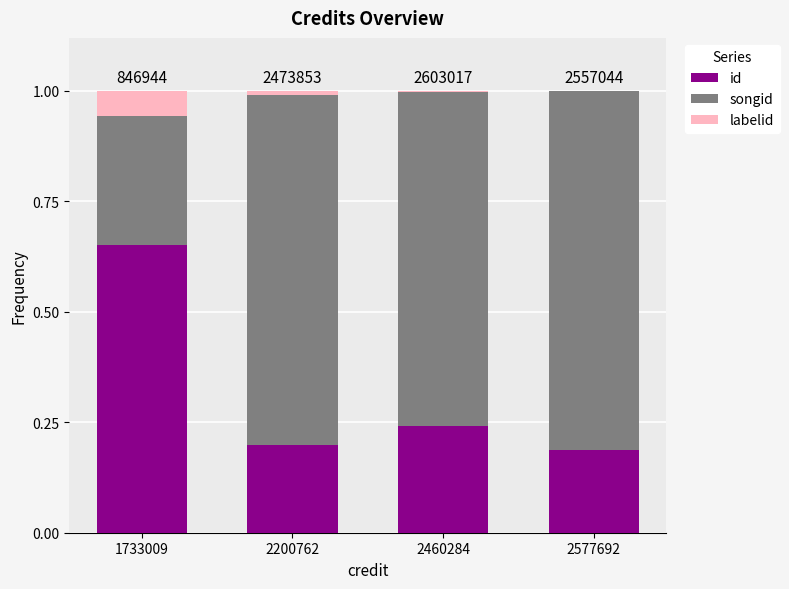

What is the total value across all series at 1733009?

1.0